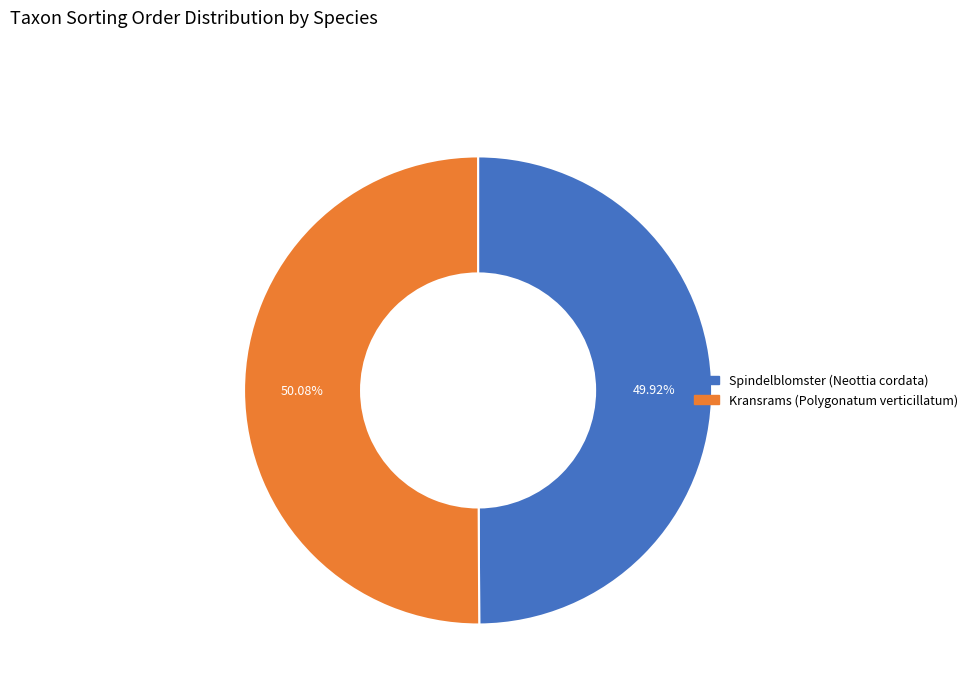

What is the ratio of the value at Spindelblomster (Neottia cordata) to the value at Kransrams (Polygonatum verticillatum)?

1.0